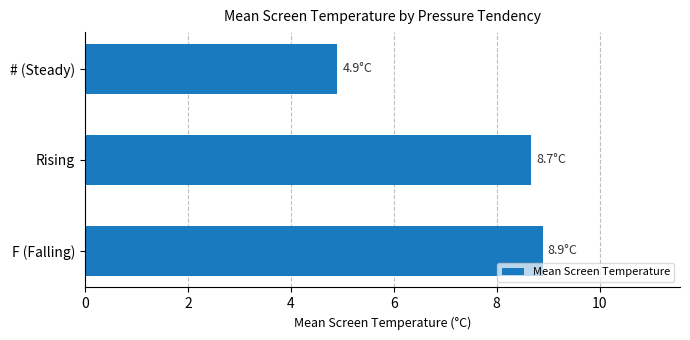

What is the ratio of the value at F (Falling) to the value at # (Steady)?

1.8